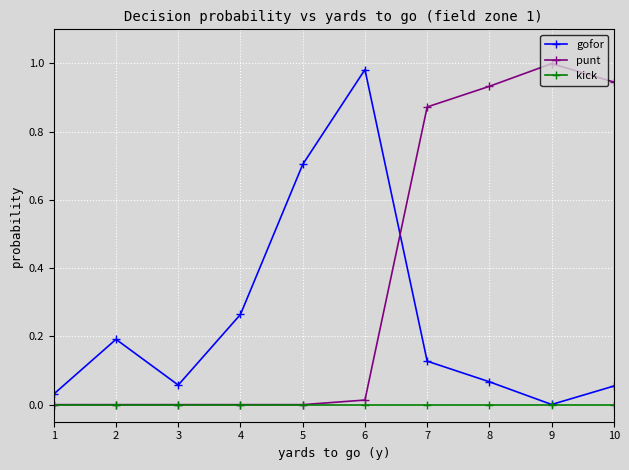

How many lines are shown in the chart?

3